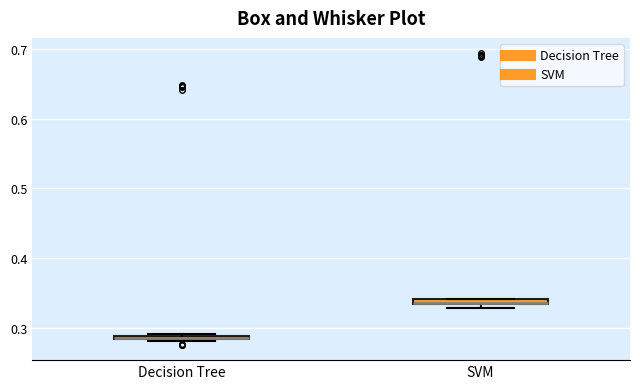

Where is the lower edge of the box for SVM on the y-axis? The values are not printed on the chart, so give them approximately, as read against the axis.

0.33